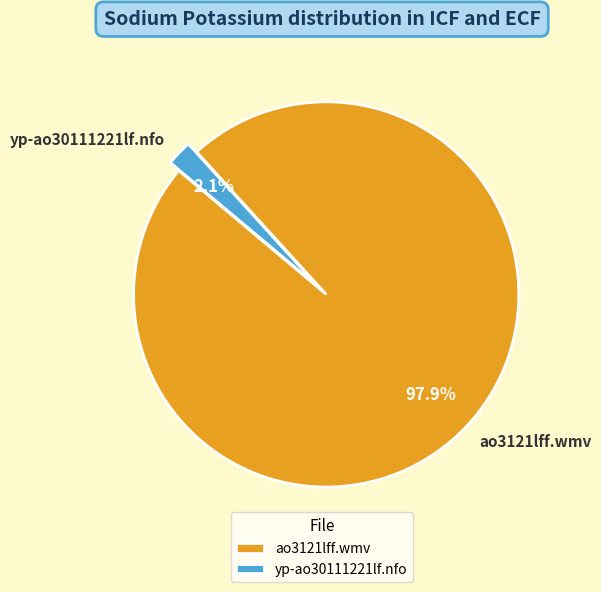

Which has a higher value, ao3121lff.wmv or yp-ao30111221lf.nfo?

ao3121lff.wmv